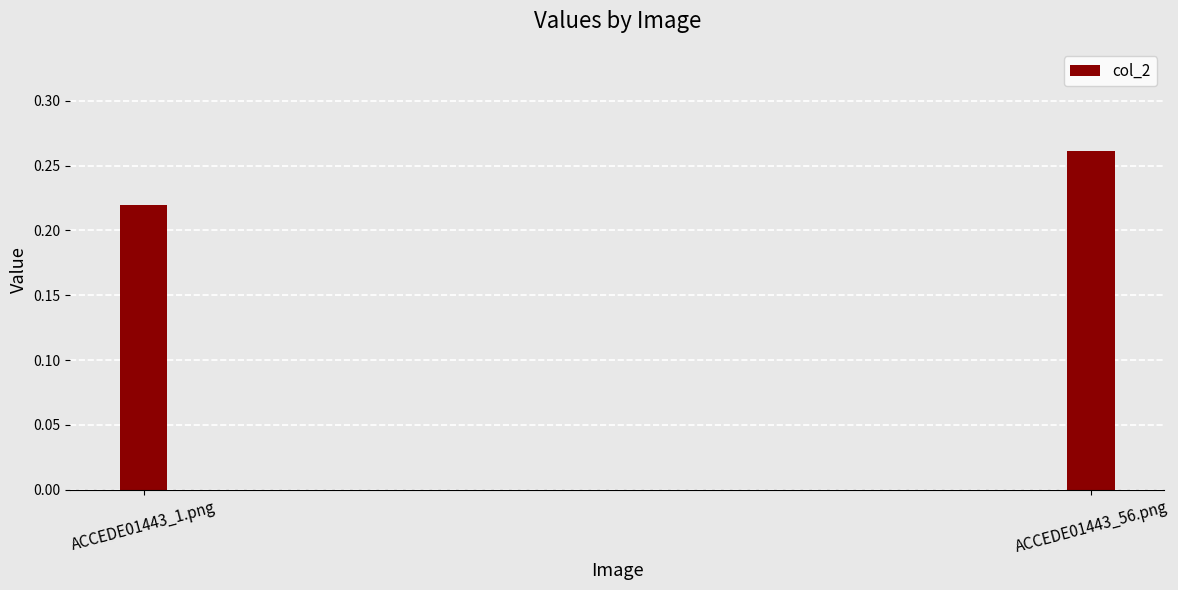

How many distinct data groups are displayed?

1